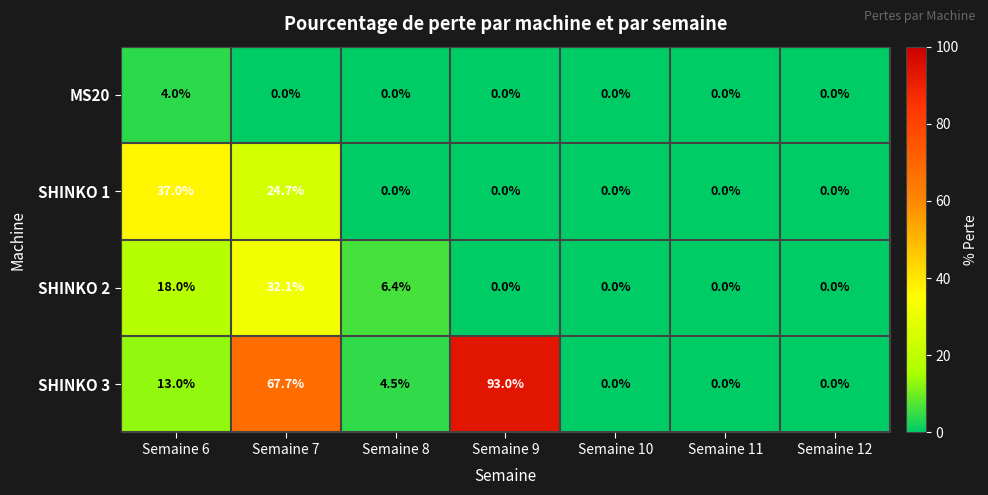

Which series changed the most between Semaine 8 and Semaine 10?

SHINKO 2